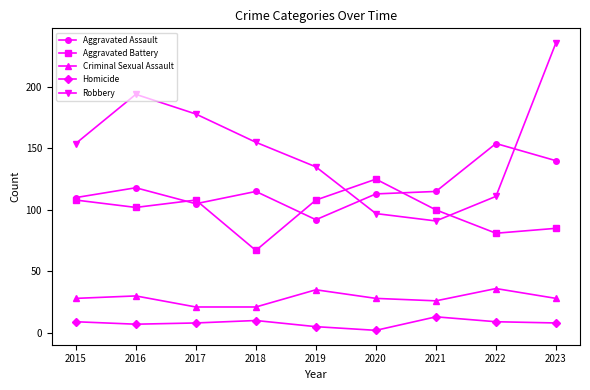

What is the difference between the maximum and minimum values in the Robbery series?

145